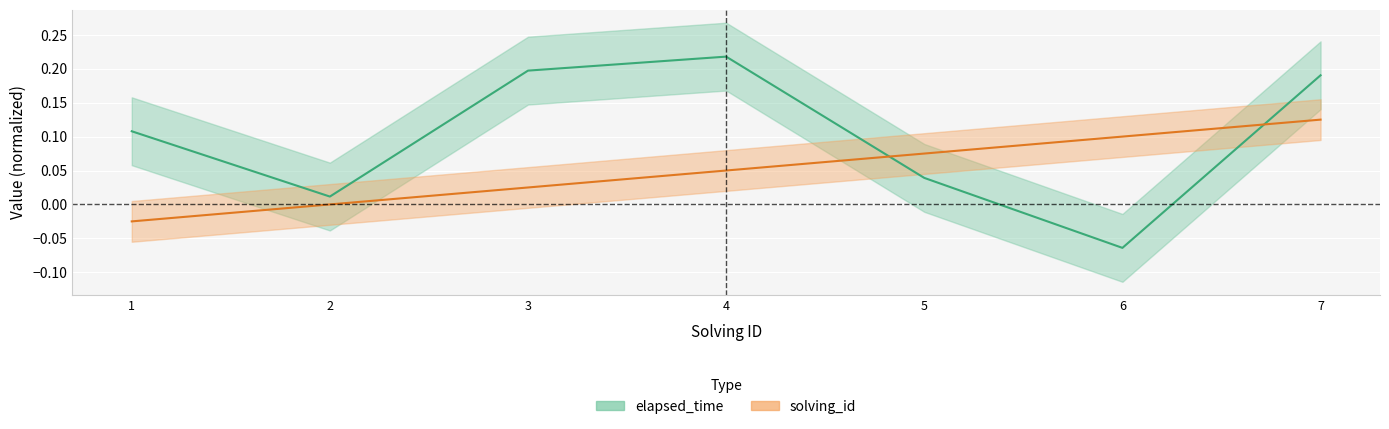

Where do solving_id and elapsed_time first cross each other?

4 and 5